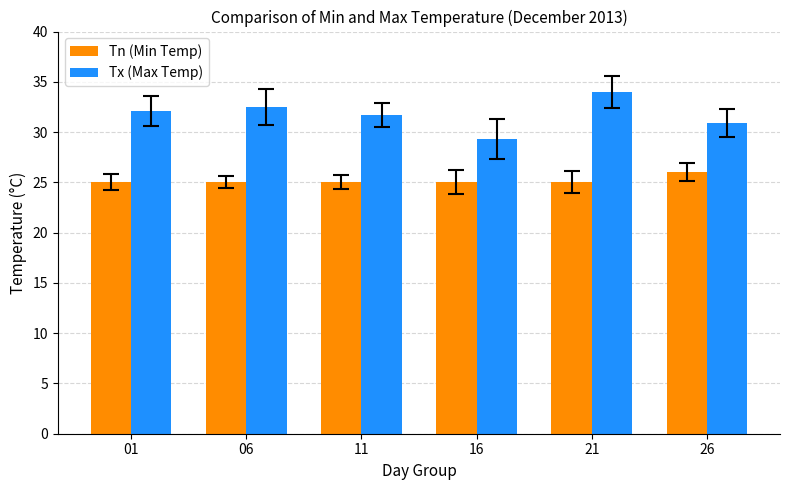

How many values in the Tx (Max Temp) series exceed 32?

3